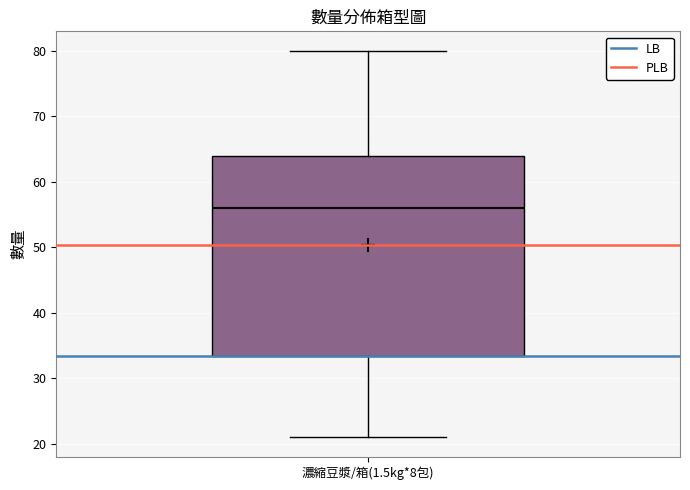

Read this box plot against the y-axis: the position of the median line, the range covered by the box, and the ends of both whiskers. The values are not printed on the chart, so give them approximately, as read against the axis.

median 56, box 34 to 64, whiskers 21 to 80